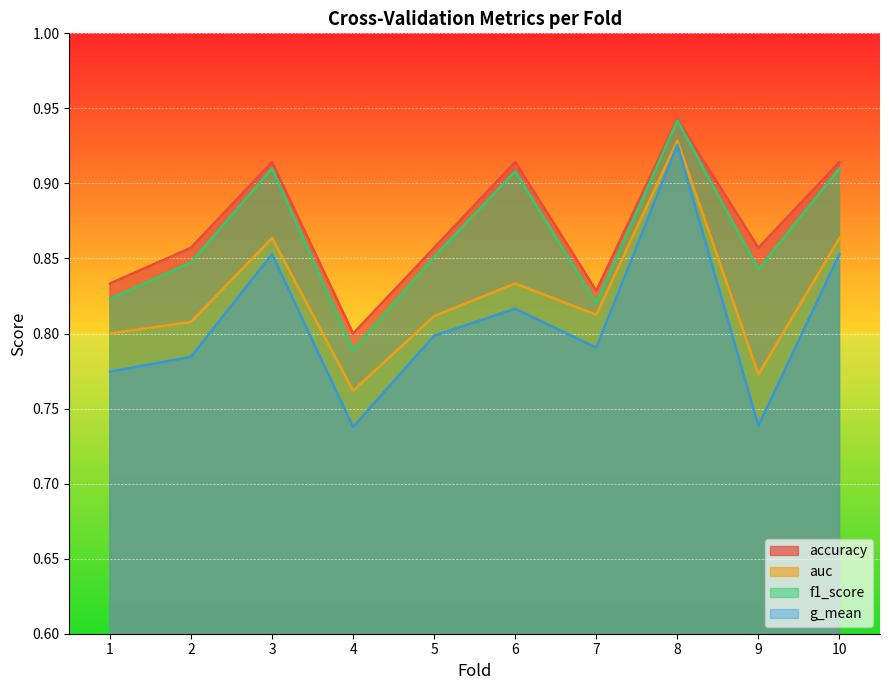

The g_mean series shows 1.1 at 1. True or false?

False